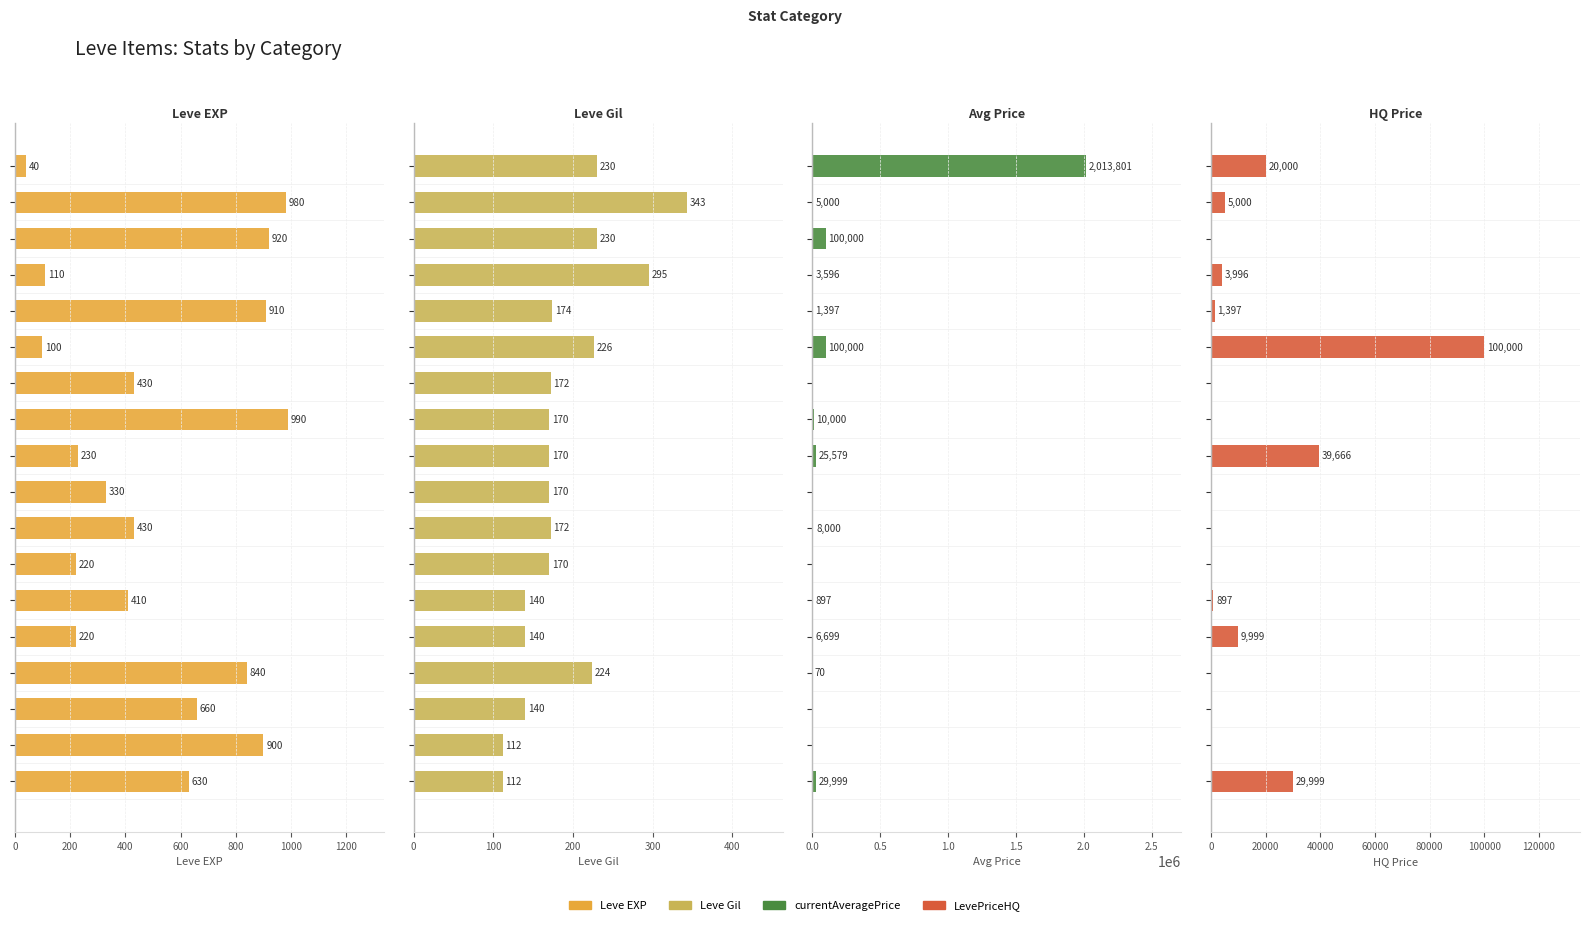

What are all the series names shown in the legend?

Leve EXP, Leve Gil, currentAveragePrice, LevePriceHQ